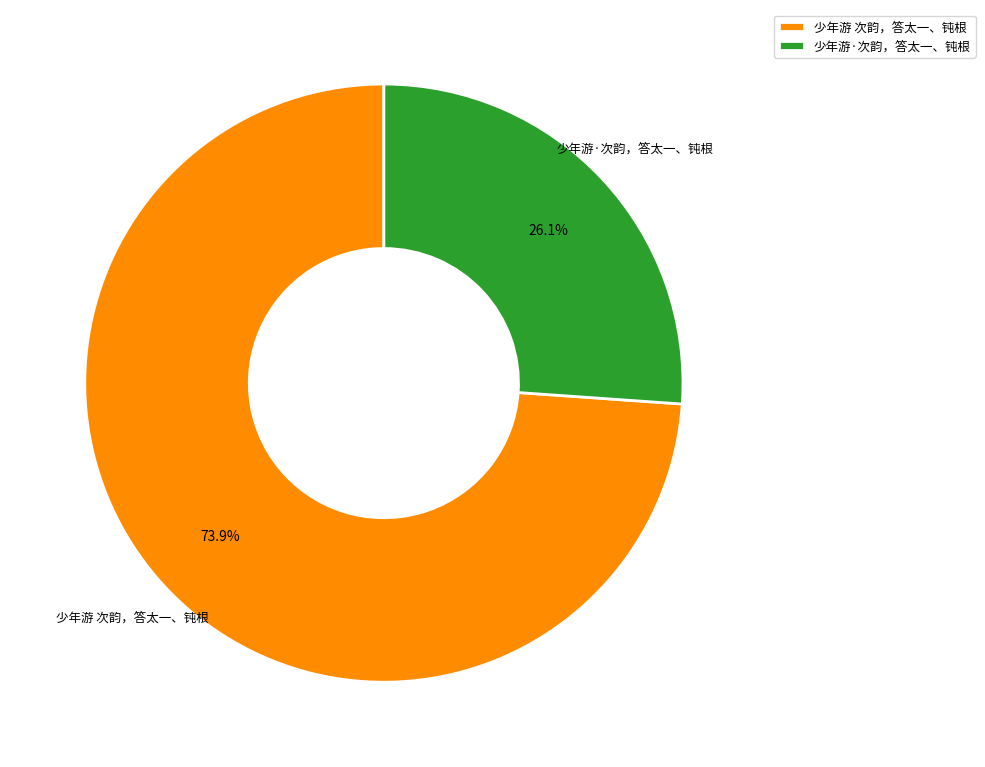

Is 少年游 次韵，答太一、钝根 the majority of the pie?

Yes